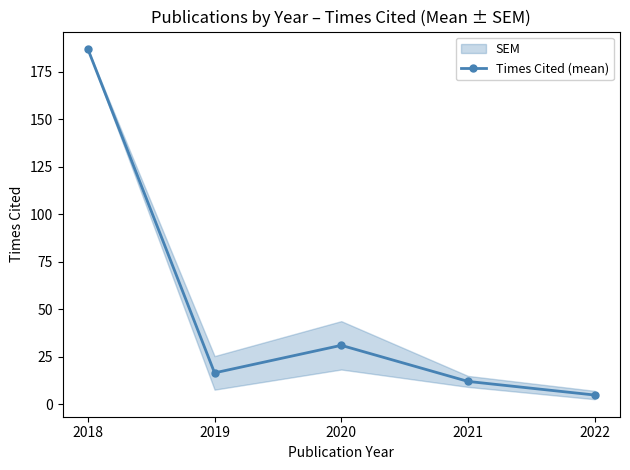

What is the value of the 1st point from the left?

187.0